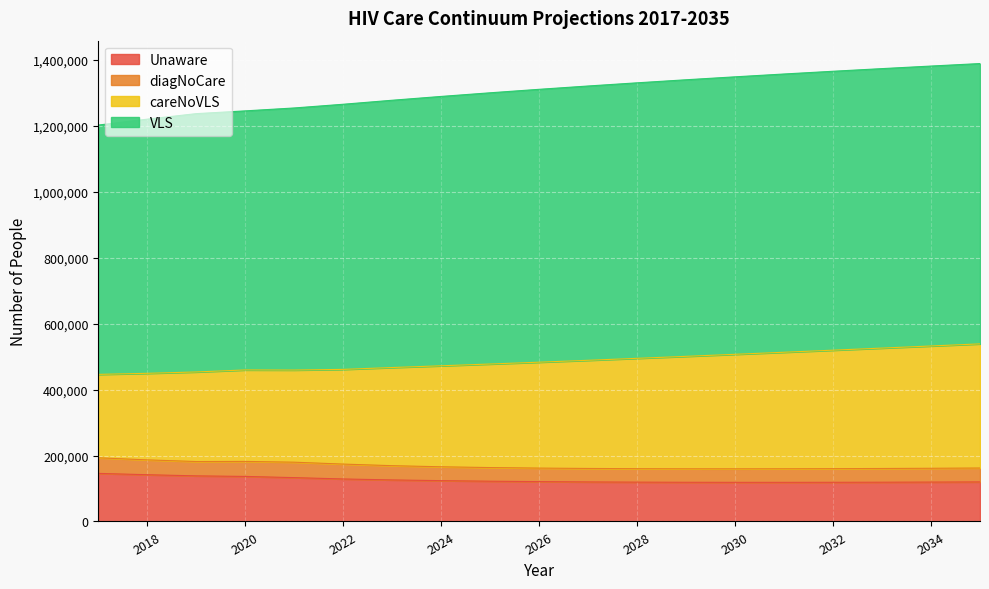

List the labels in order of Unaware value, smallest first.

2031, 2030, 2032, 2029, 2033, 2028, 2034, 2027, 2035, 2026, 2025, 2024, 2023, 2022, 2021, 2020, 2019, 2018, 2017